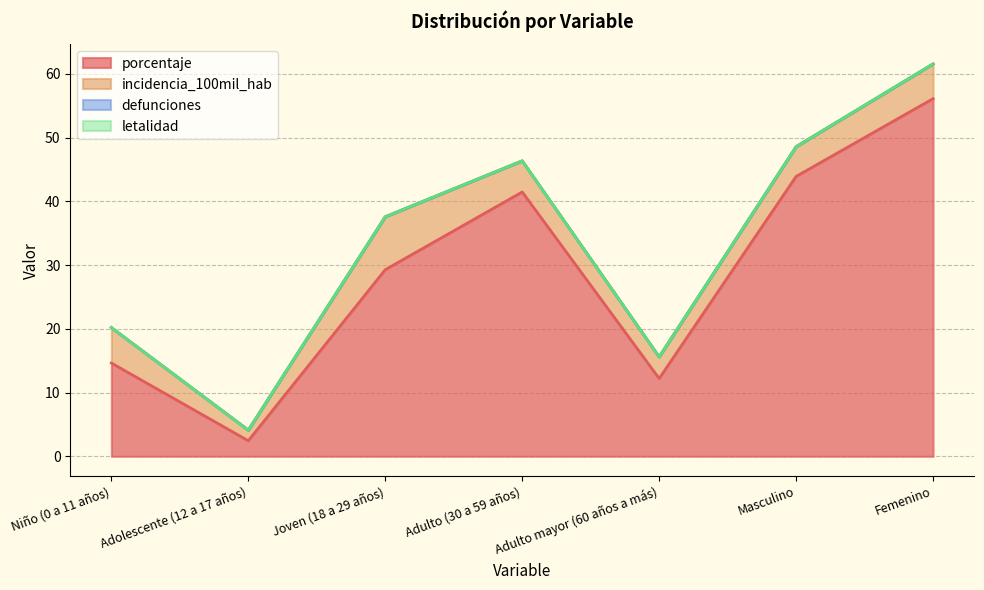

Reading left to right, transcribe all the data shown in this chart.

porcentaje: Niño (0 a 11 años)=14.6	Adolescente (12 a 17 años)=2.4	Joven (18 a 29 años)=29.3	Adulto (30 a 59 años)=41.5	Adulto mayor (60 años a más)=12.2	Masculino=43.9	Femenino=56.1
incidencia_100mil_hab: Niño (0 a 11 años)=5.6	Adolescente (12 a 17 años)=1.7	Joven (18 a 29 años)=8.3	Adulto (30 a 59 años)=4.9	Adulto mayor (60 años a más)=3.4	Masculino=4.7	Femenino=5.4
defunciones: Niño (0 a 11 años)=0.0	Adolescente (12 a 17 años)=0.0	Joven (18 a 29 años)=0.0	Adulto (30 a 59 años)=0.0	Adulto mayor (60 años a más)=0.0	Masculino=0.0	Femenino=0.0
letalidad: Niño (0 a 11 años)=0.0	Adolescente (12 a 17 años)=0.0	Joven (18 a 29 años)=0.0	Adulto (30 a 59 años)=0.0	Adulto mayor (60 años a más)=0.0	Masculino=0.0	Femenino=0.0